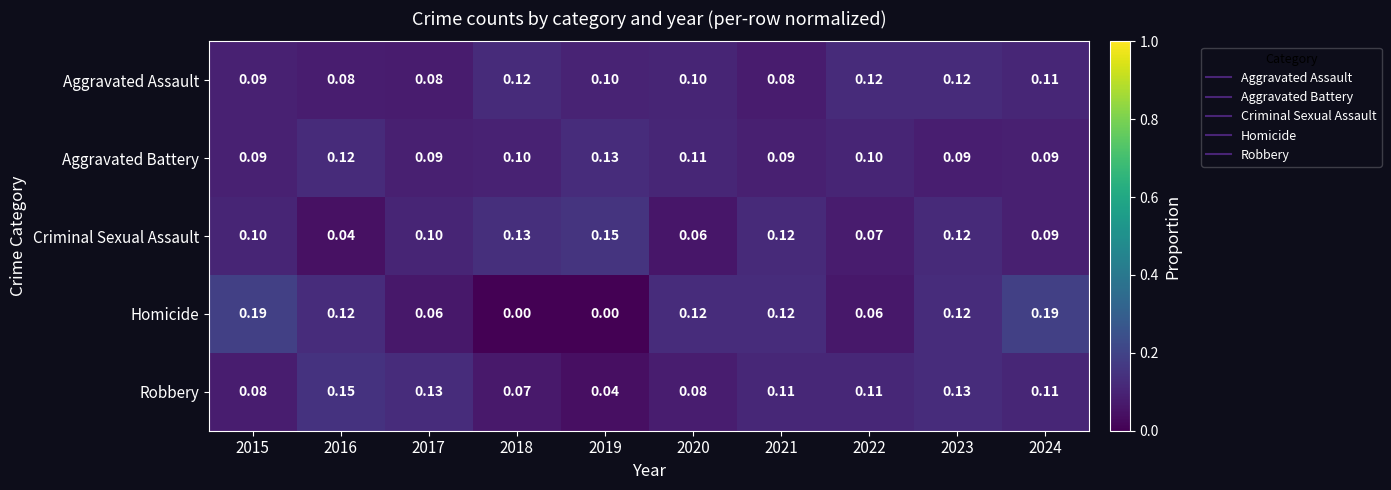

Which series has the widest spread of values?

Homicide